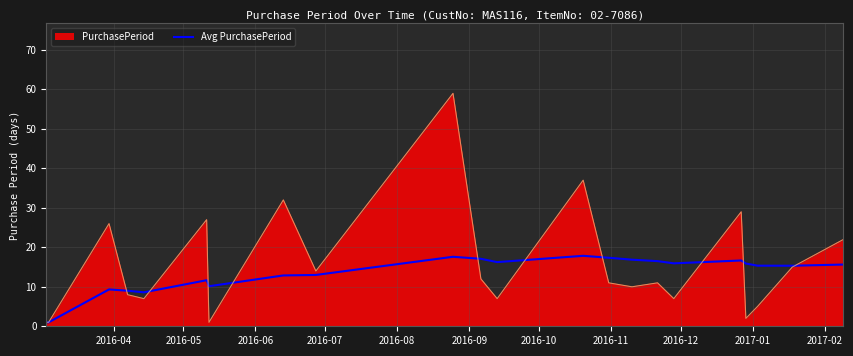

What is the maximum value shown in the chart?

59.0